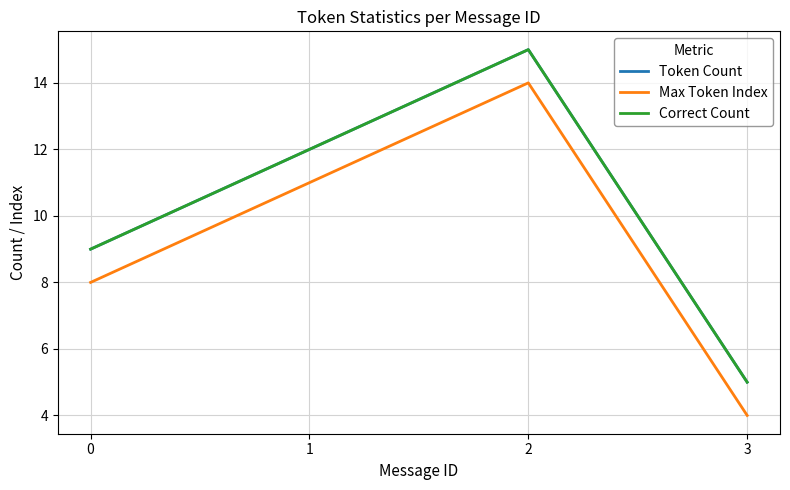

What value does the Max Token Index series have at 2?

14